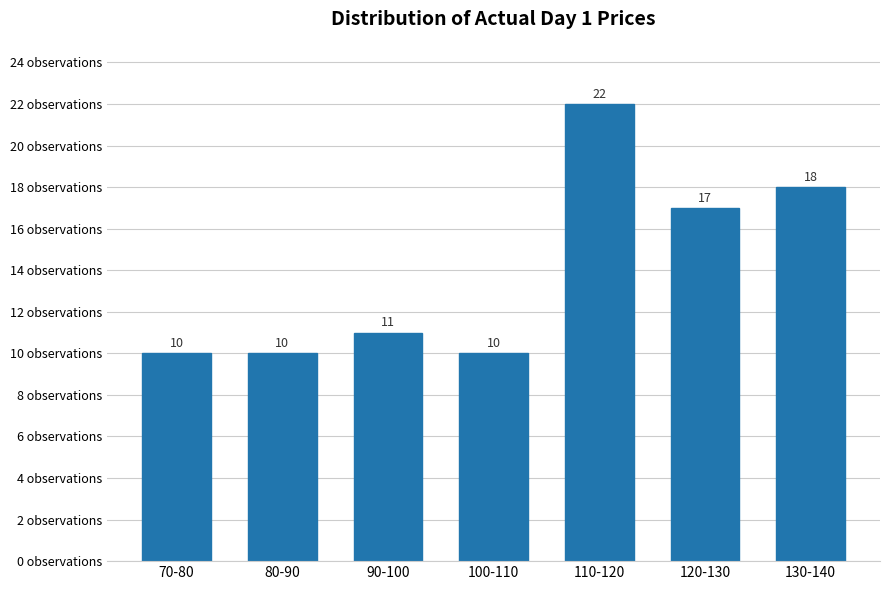

Reading right to left, list all the values displayed in this chart.

130-140=18	120-130=17	110-120=22	100-110=10	90-100=11	80-90=10	70-80=10